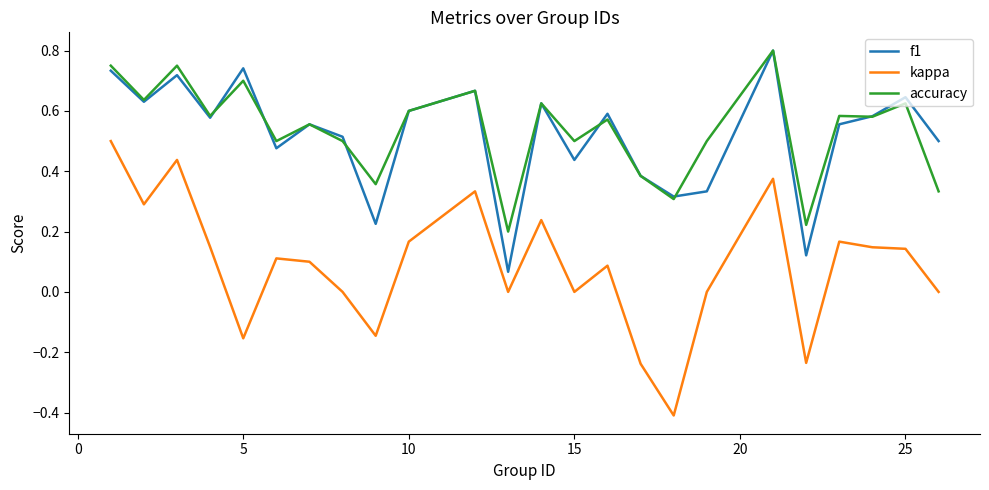

What is the smallest value displayed?

-0.4